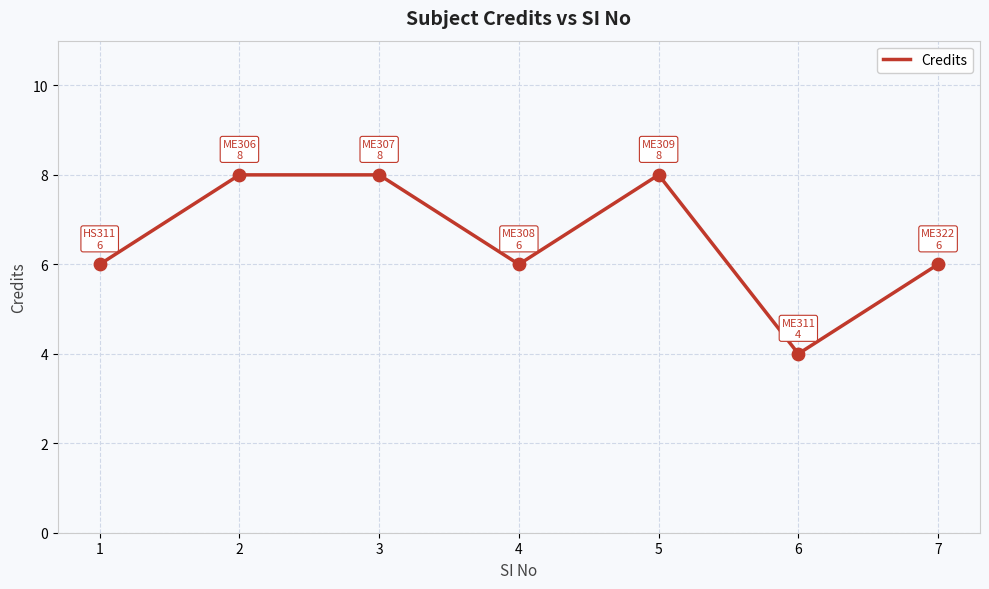

What is the ratio of the value at 3 to the value at 4?

1.3